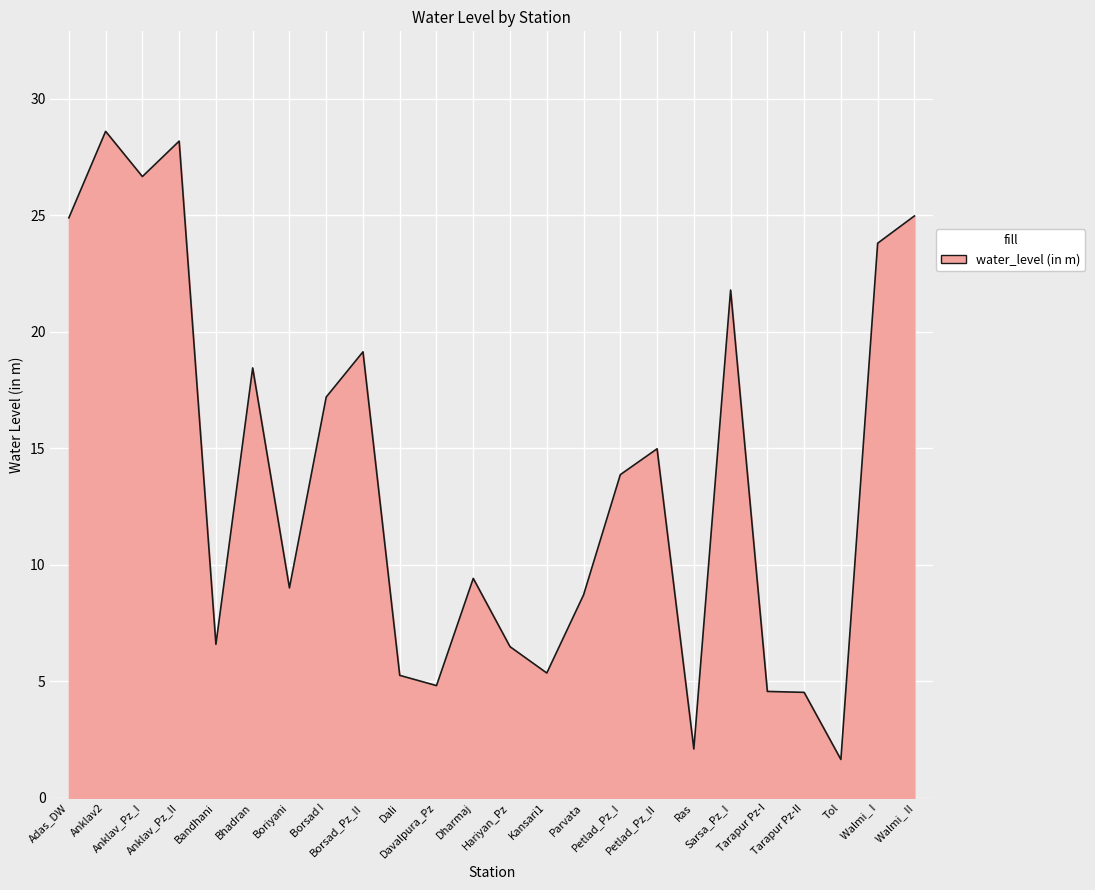

What is the greatest value displayed?

28.6